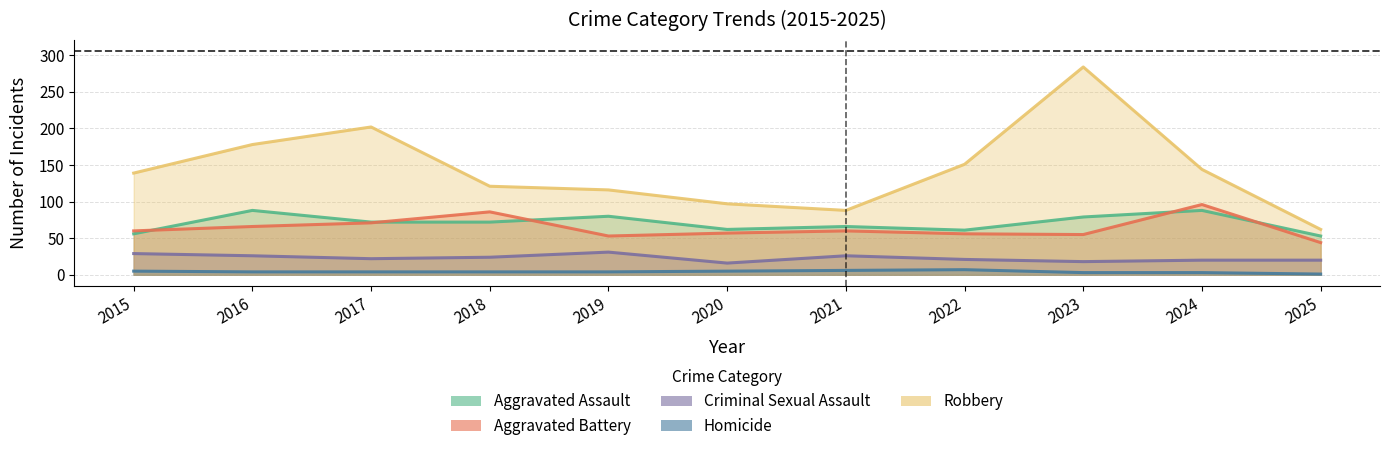

Does the chart display data point markers on the line(s)?

No